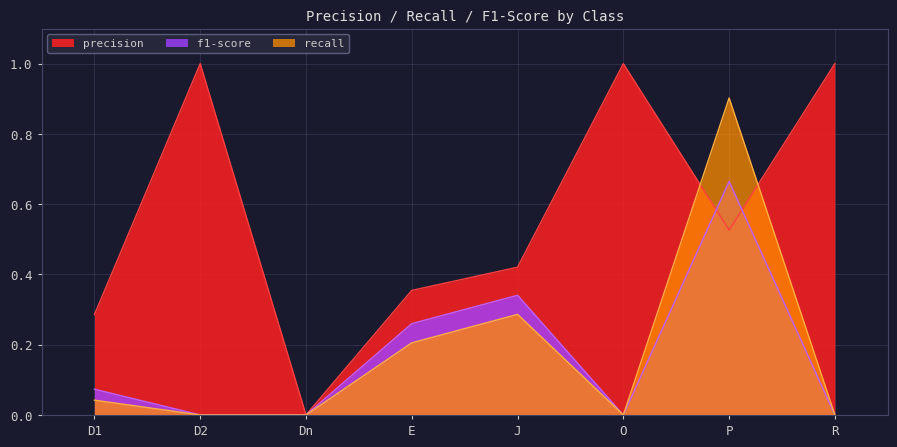

Rank the categories by f1-score value from lowest to highest.

D2, Dn, O, R, D1, E, J, P